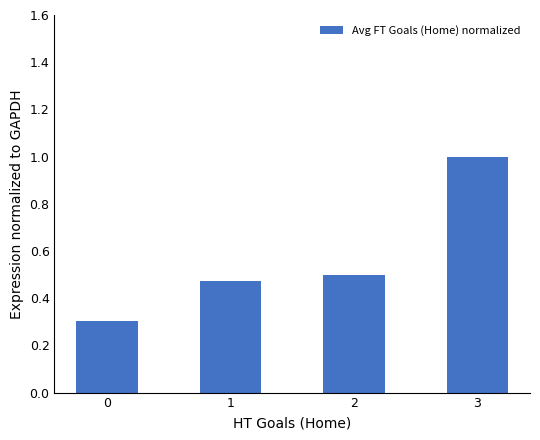

List the labels in order of value, smallest first.

0, 1, 2, 3